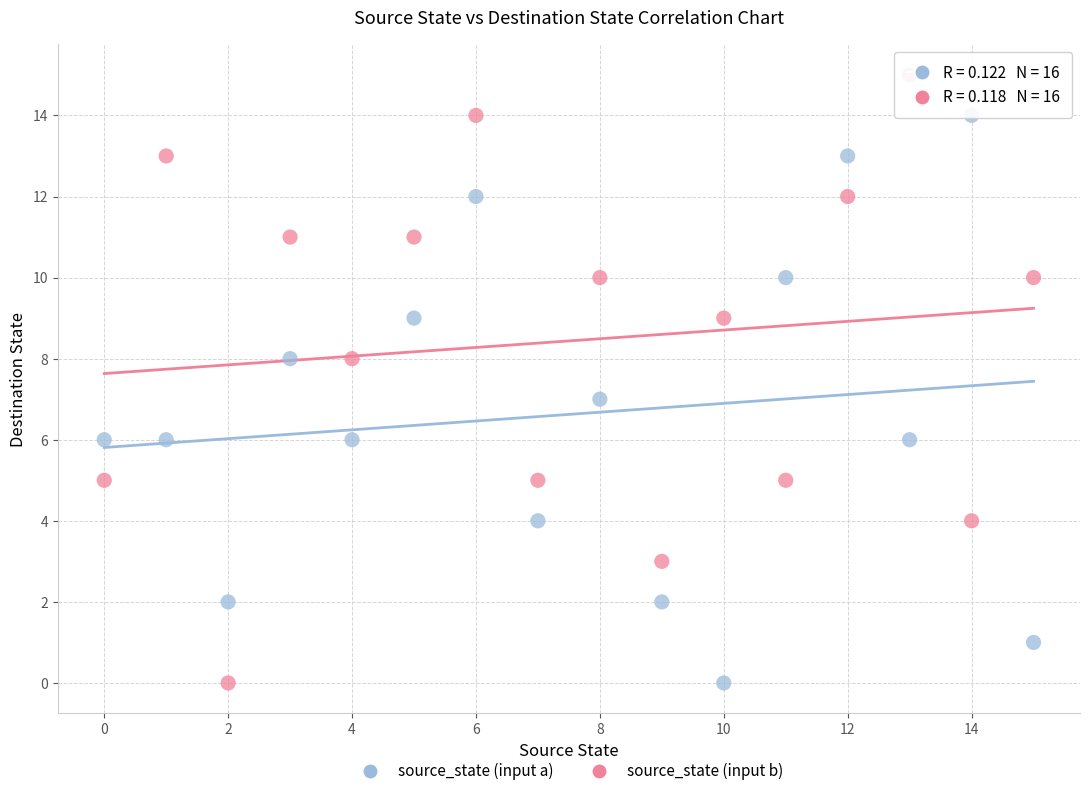

What are all the series names shown in the legend?

source_state (input a), source_state (input b)